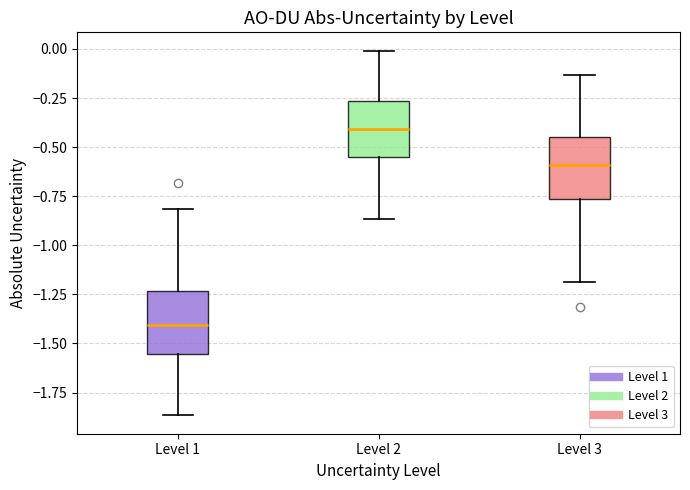

Which box has the highest median line?

Level 2